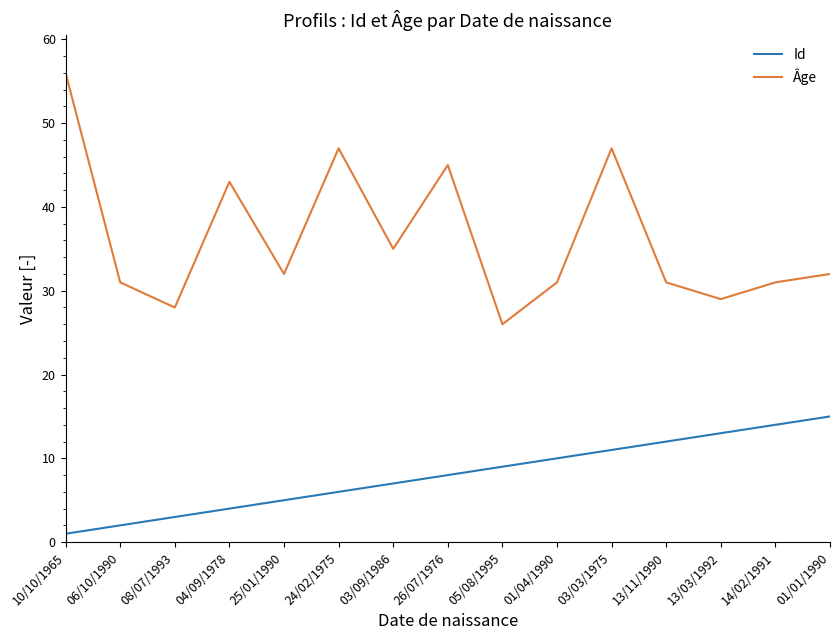

Is the value of Âge at 26/07/1976 greater than the value of Id at 06/10/1990?

Yes